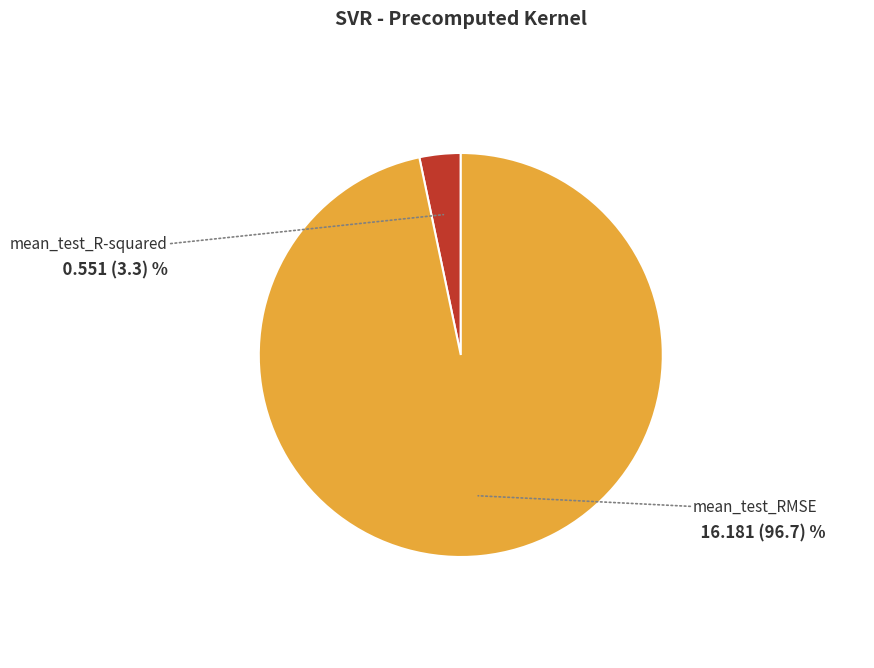

Rank the categories by value from highest to lowest.

mean_test_RMSE, mean_test_R-squared